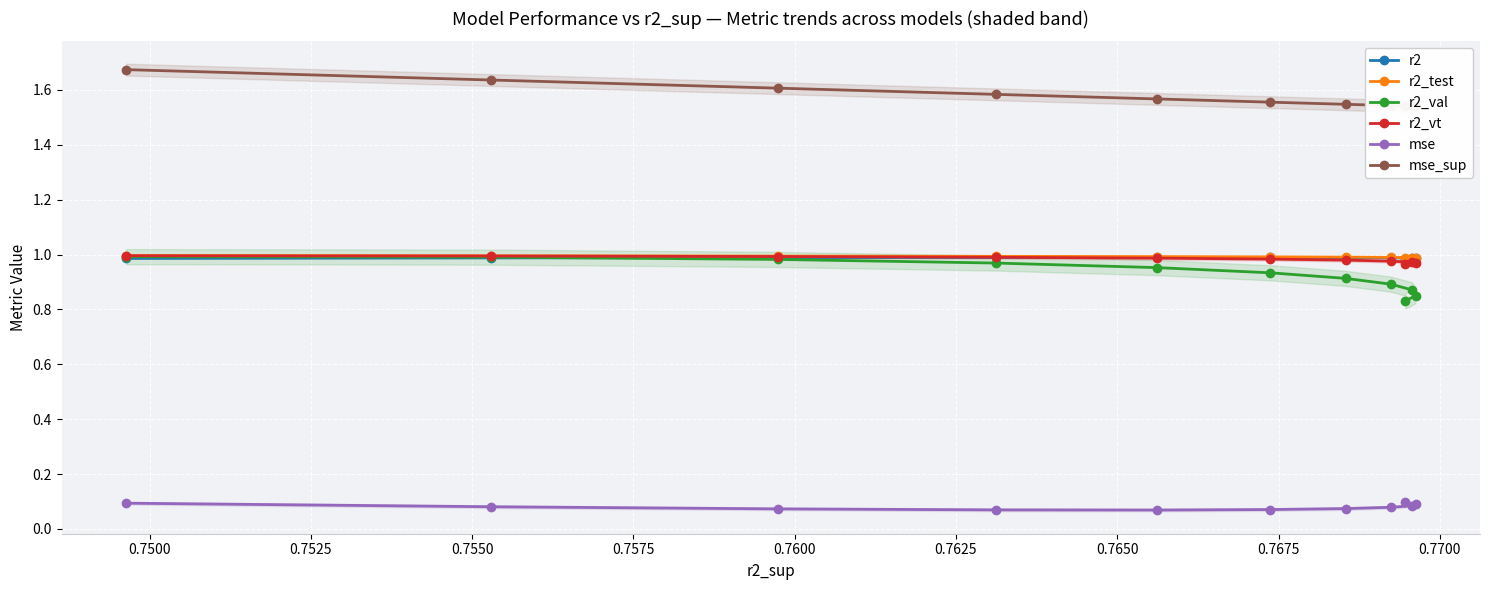

Rank the series by their maximum value, from highest to lowest.

mse_sup, r2_test, r2_vt, r2_val, r2, mse